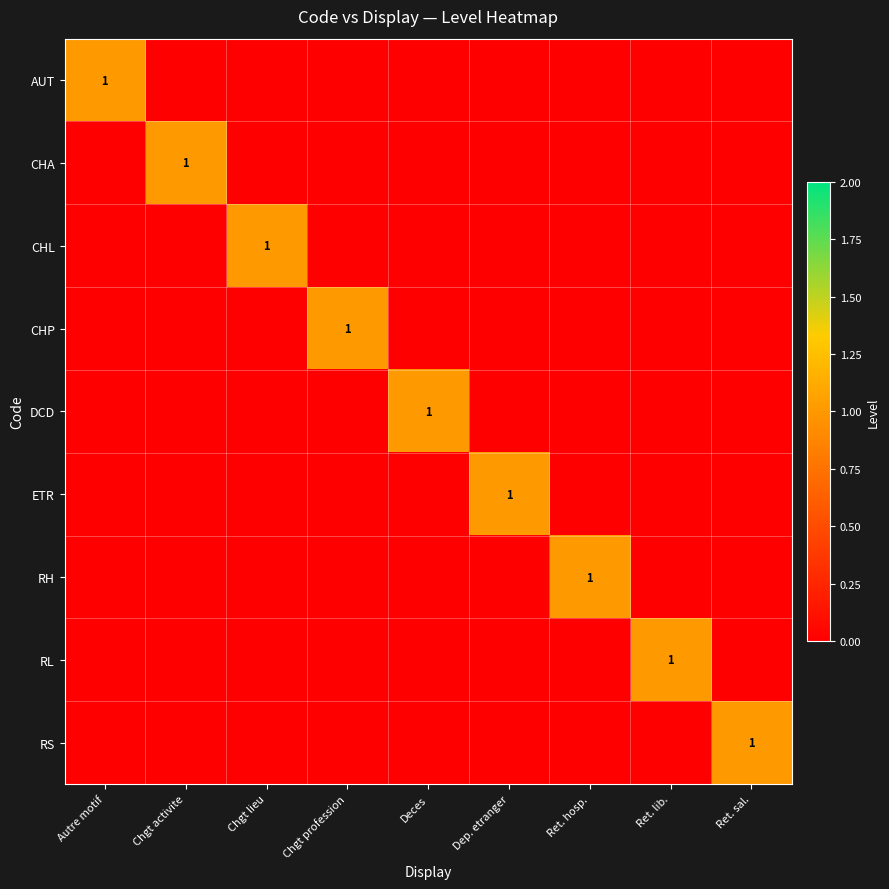

The CHL series shows 2 at Chgt lieu. True or false?

False